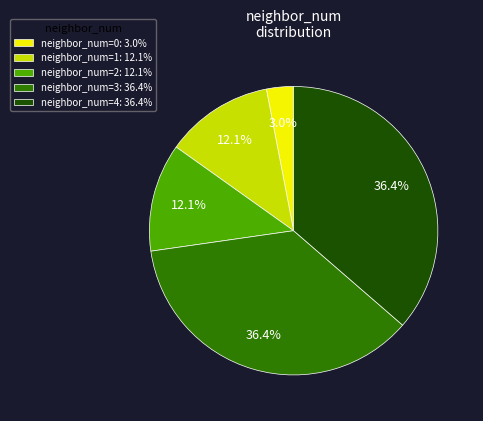

Count the number of slices in the pie.

5